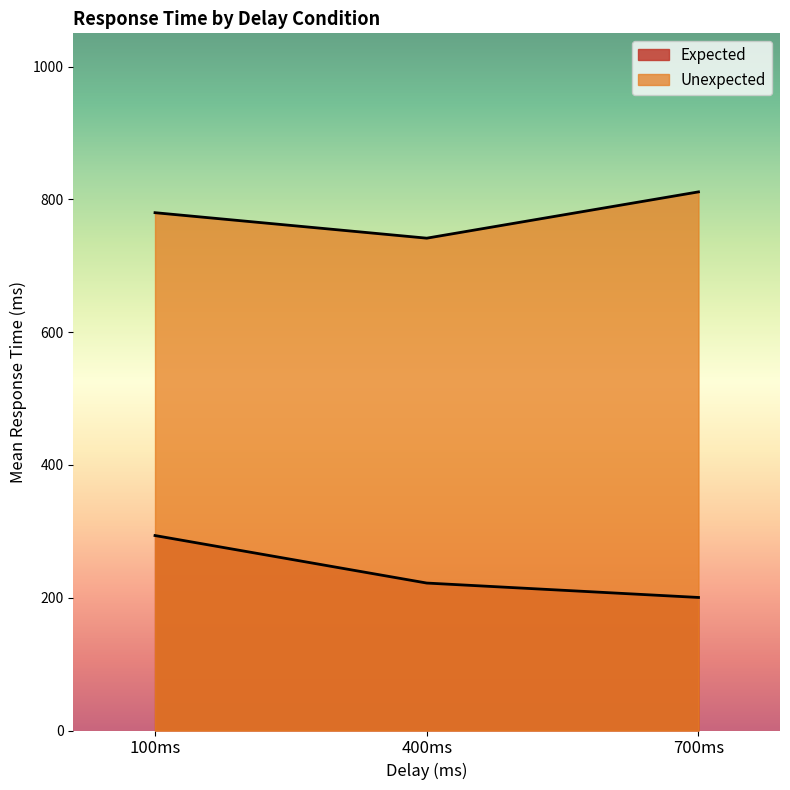

What is the difference between the maximum and minimum values in the Expected series?

93.3